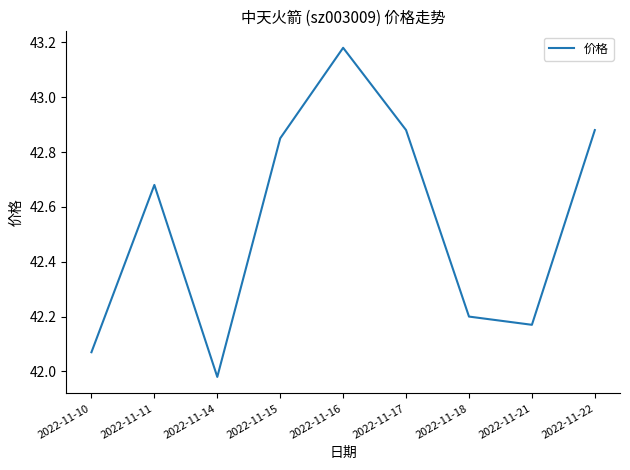

True or false: the data shows 42.2 at 2022-11-21.

True